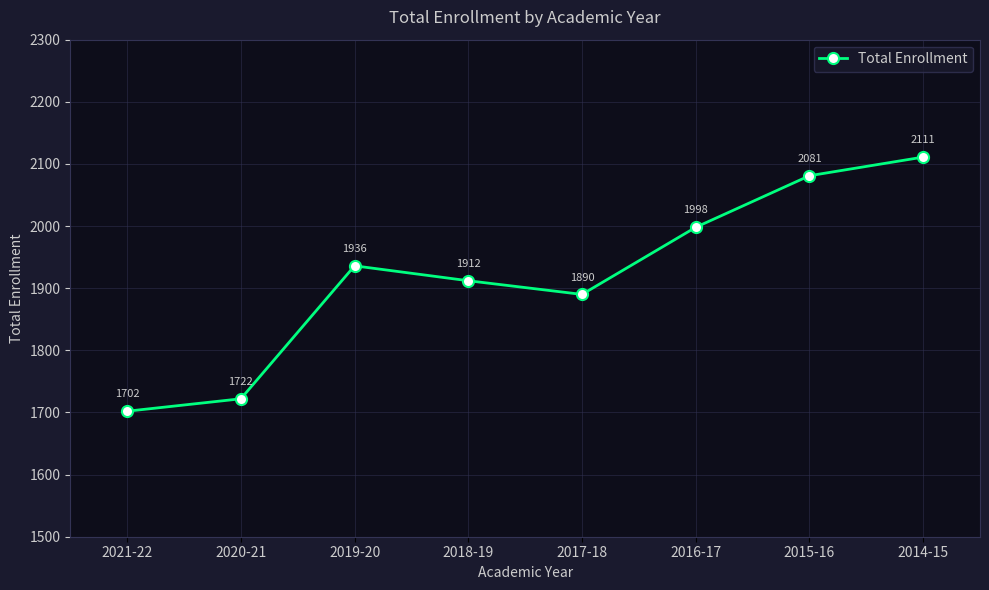

Which label corresponds to the largest value in the chart?

2014-15